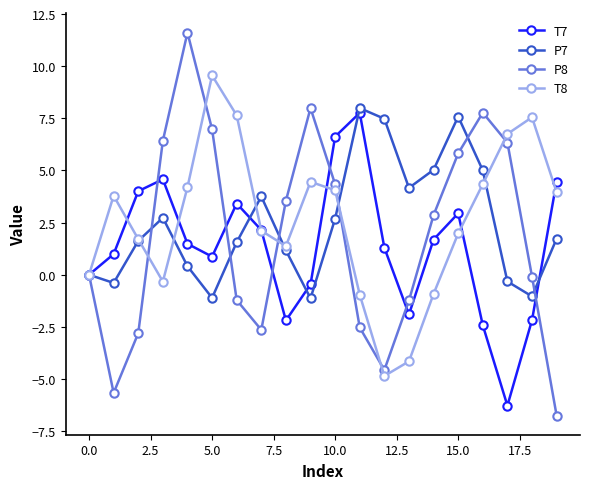

How many distinct data groups are displayed?

4